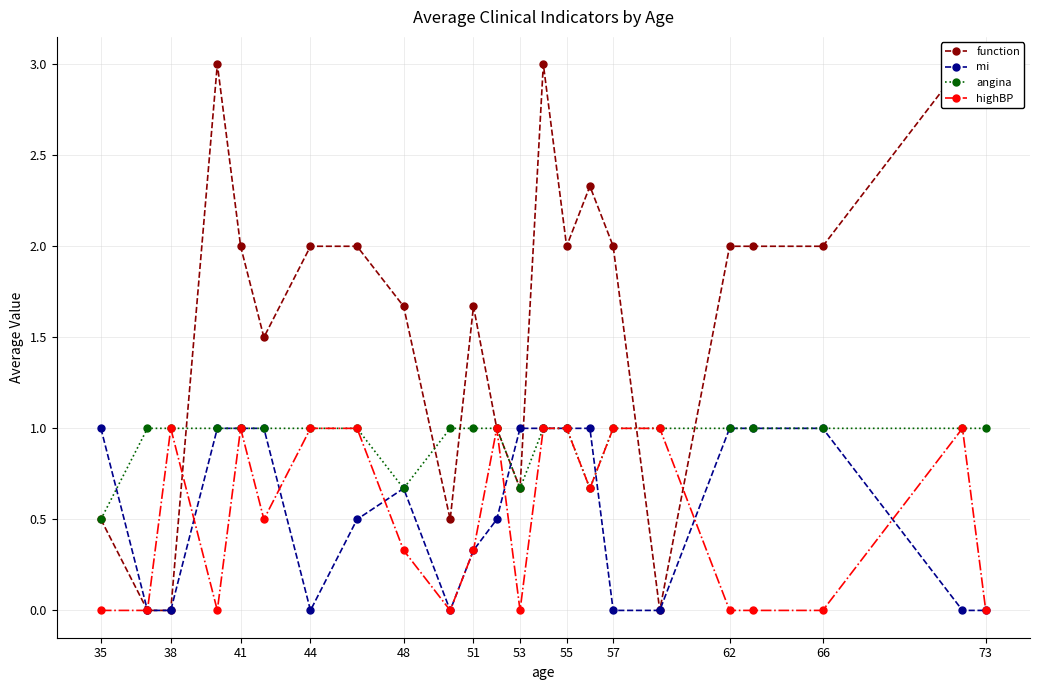

Count the number of data series in this chart.

4